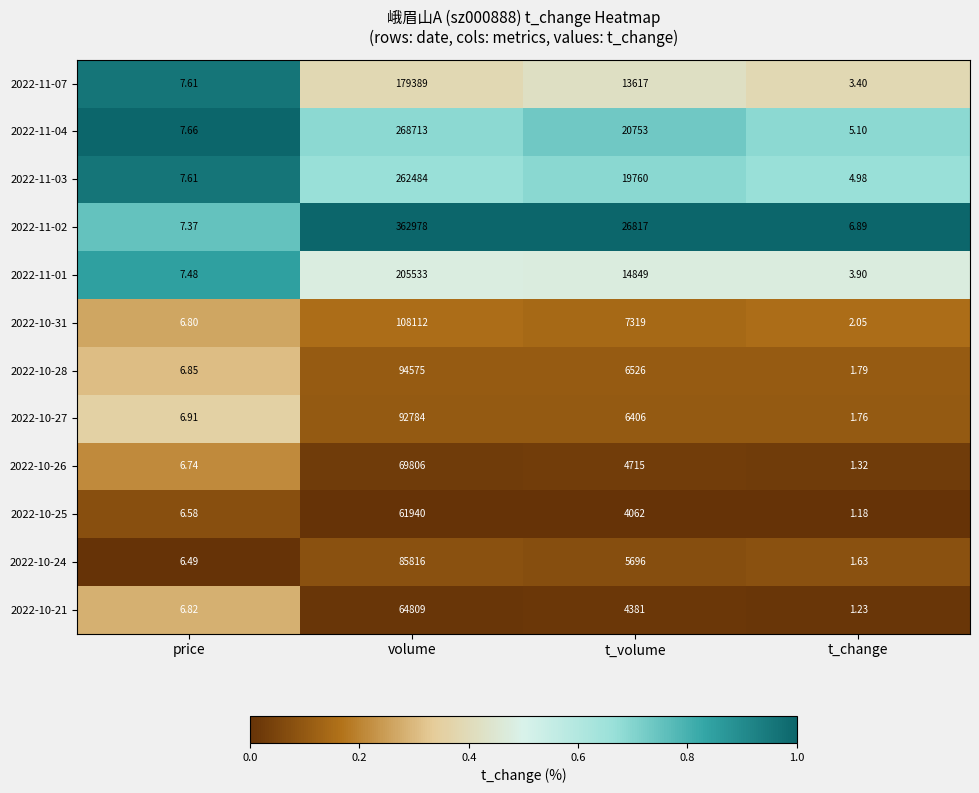

Which series has the largest total across all categories?

2022-11-02